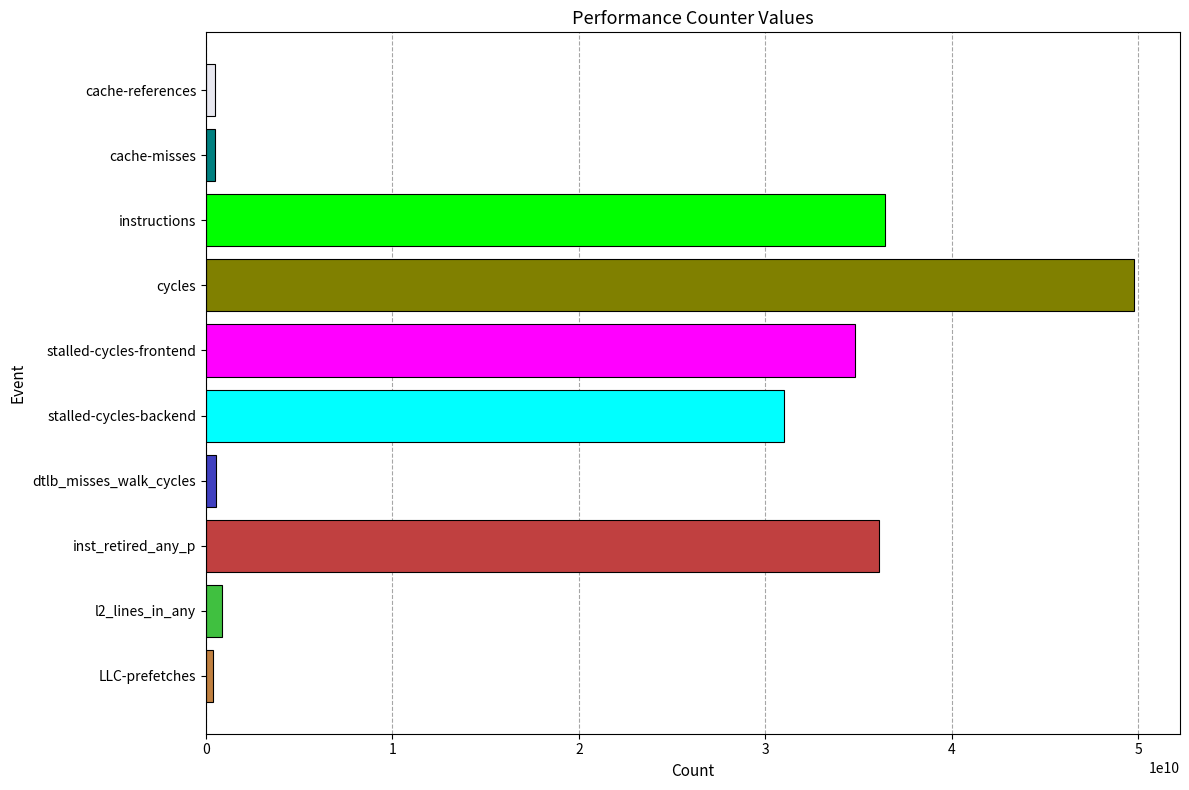

How many distinct data groups are displayed?

1